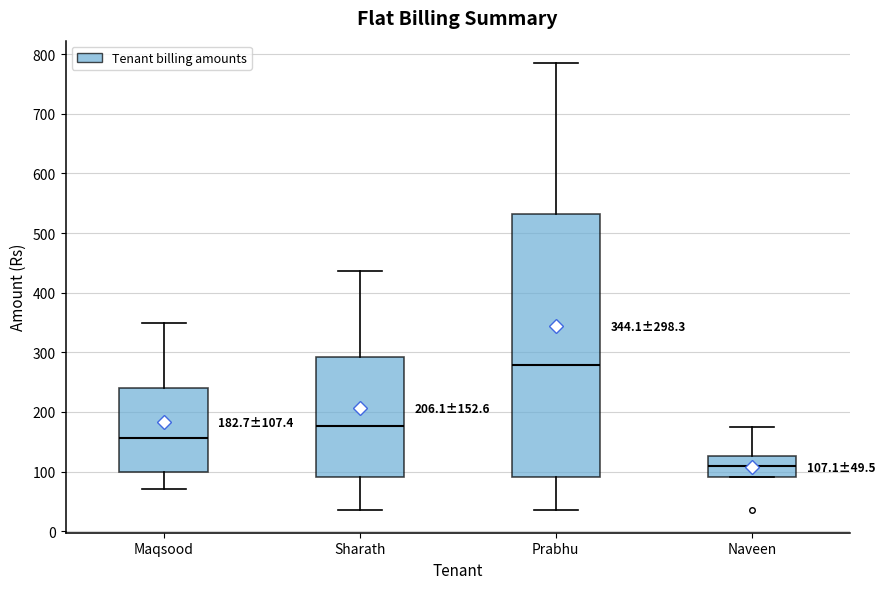

Which box has the highest median line?

Prabhu